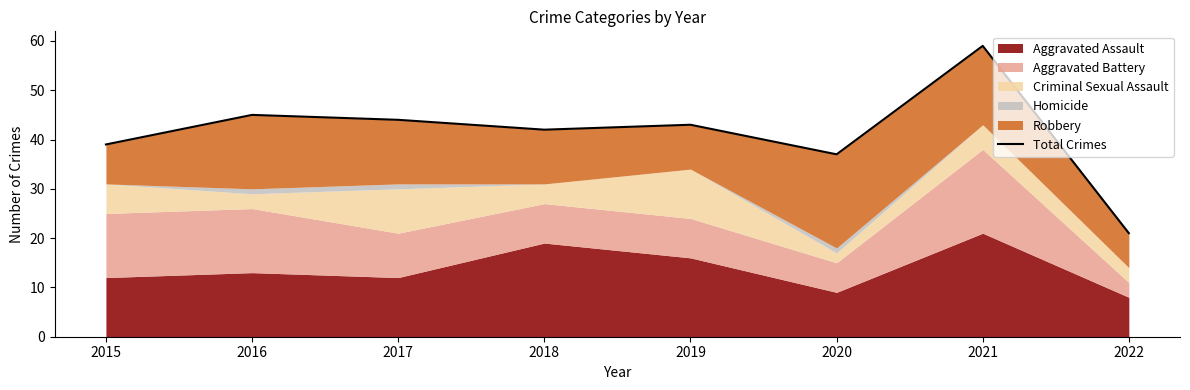

Does the chart have visible grid lines?

No